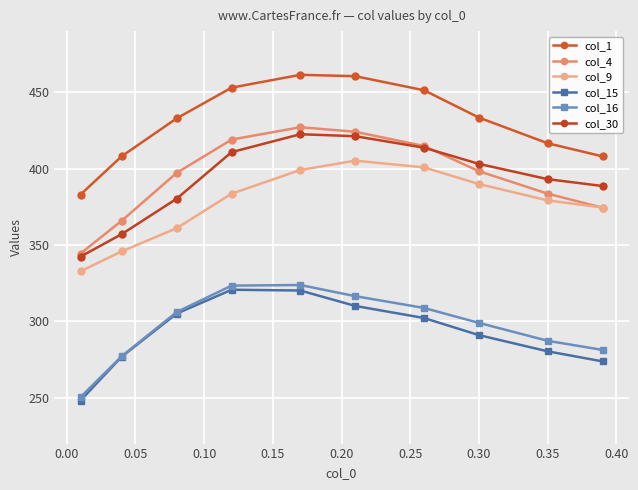

Which series has the largest total across all categories?

col_1